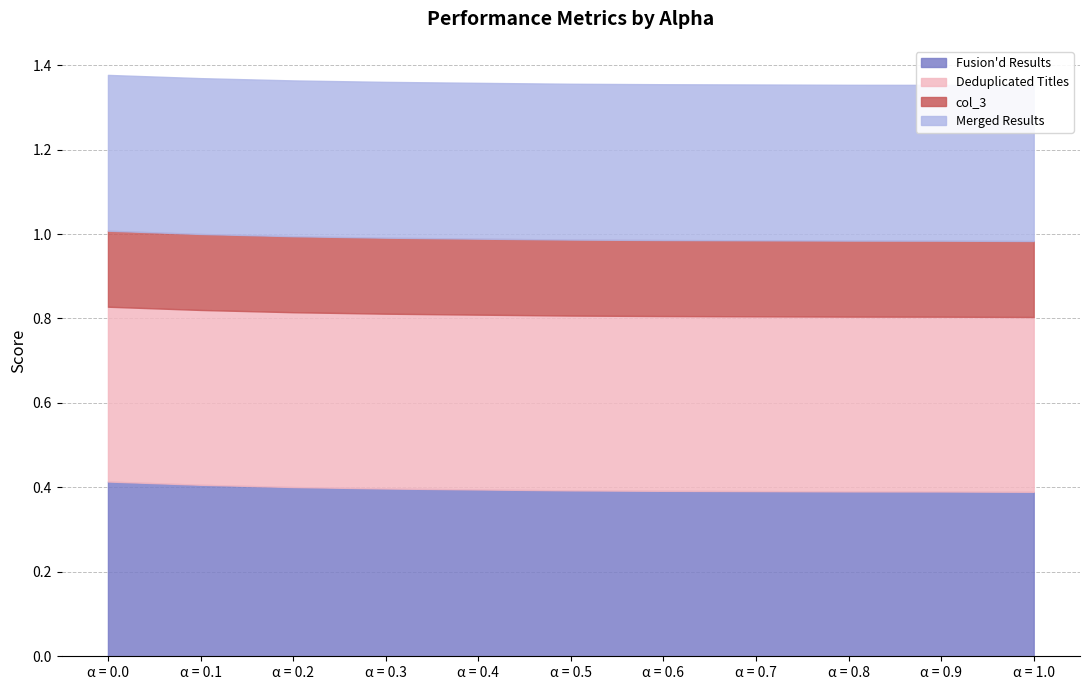

What is the sum of all col_3 values?

2.0